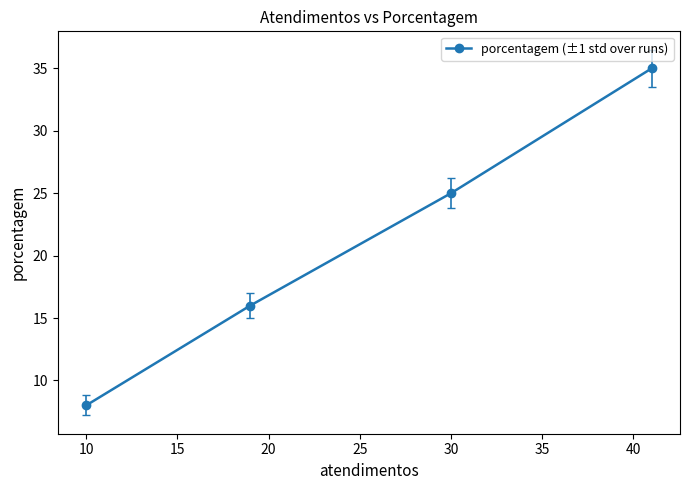

How many lines are shown in the chart?

1